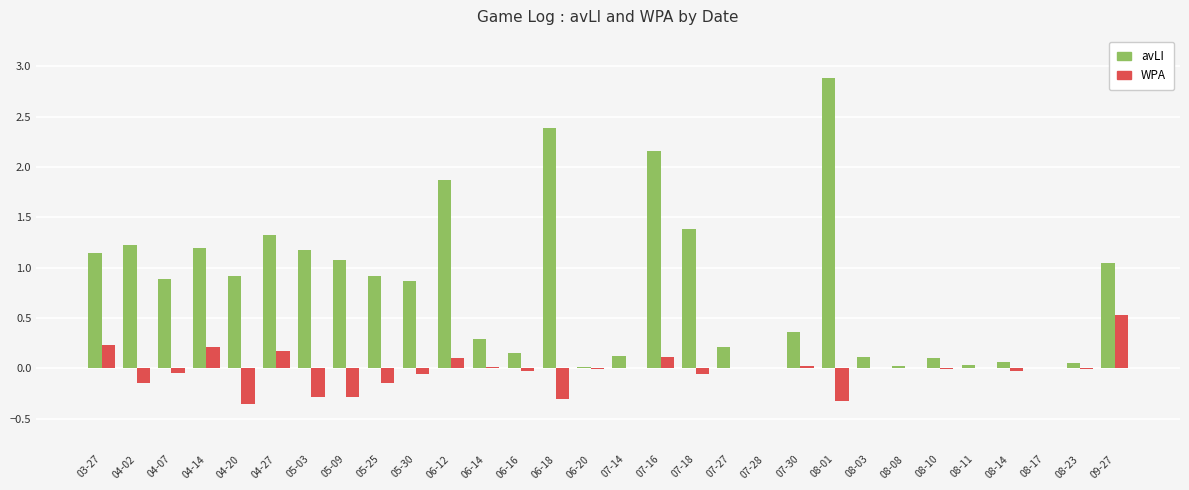

How many series are shown in this chart?

2